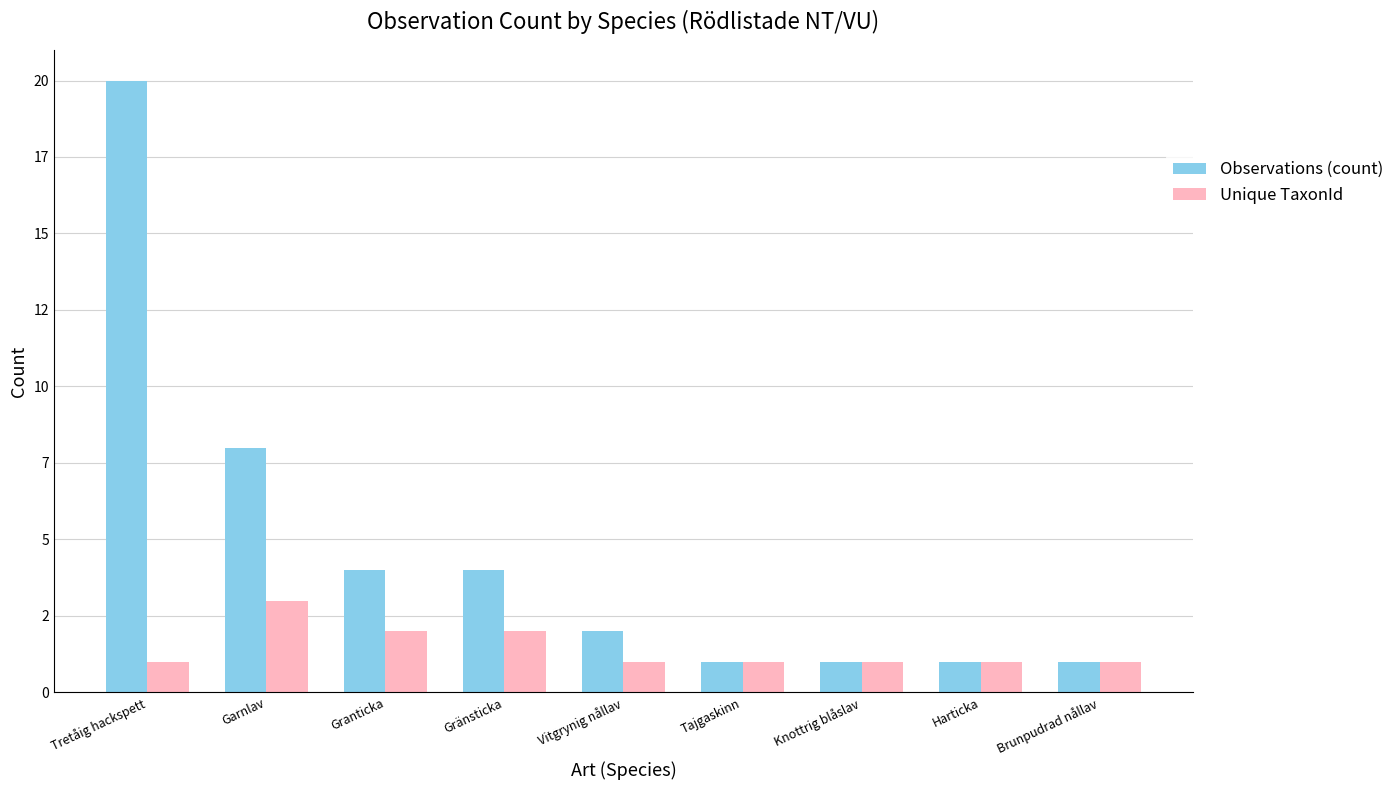

Reading left to right, list all the values displayed in this chart.

Observations (count): Tretåig hackspett=20	Garnlav=8	Granticka=4	Gränsticka=4	Vitgrynig nållav=2	Tajgaskinn=1	Knottrig blåslav=1	Harticka=1	Brunpudrad nållav=1
Unique TaxonId: Tretåig hackspett=1	Garnlav=3	Granticka=2	Gränsticka=2	Vitgrynig nållav=1	Tajgaskinn=1	Knottrig blåslav=1	Harticka=1	Brunpudrad nållav=1